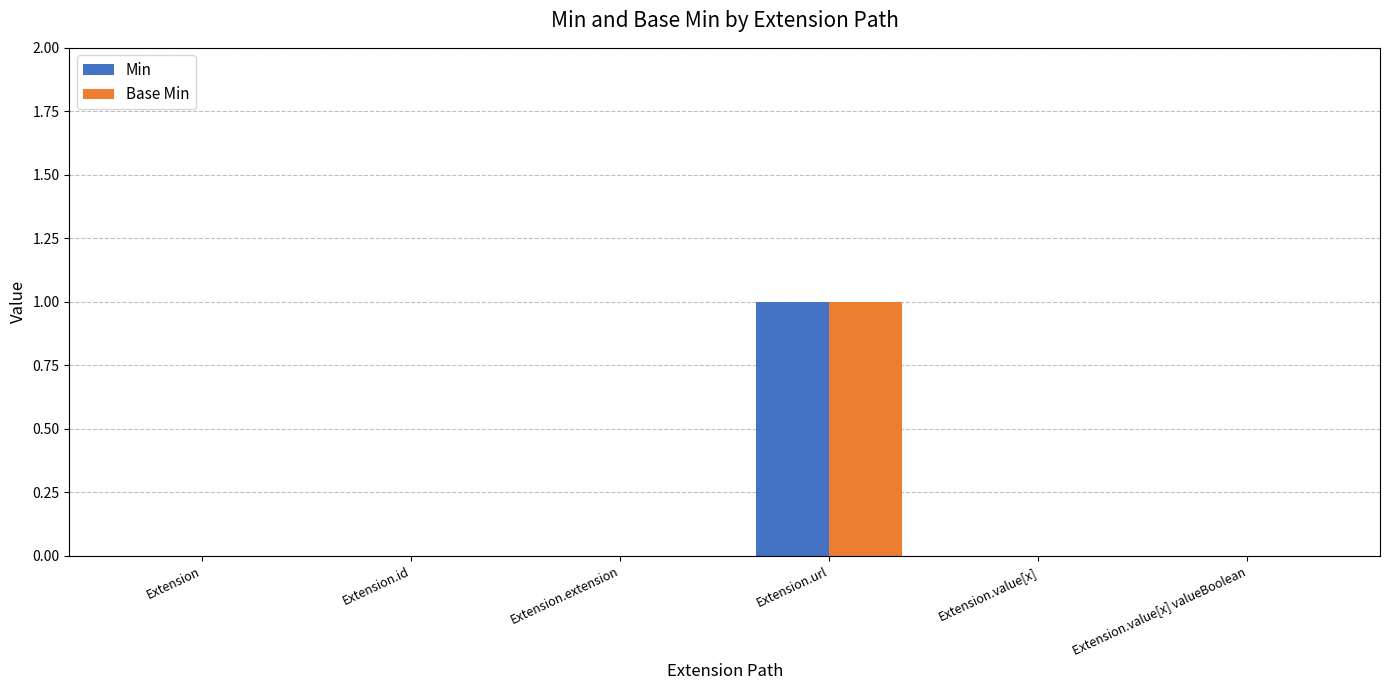

Is the value of Base Min at Extension.value[x] greater than the value of Min at Extension.url?

No